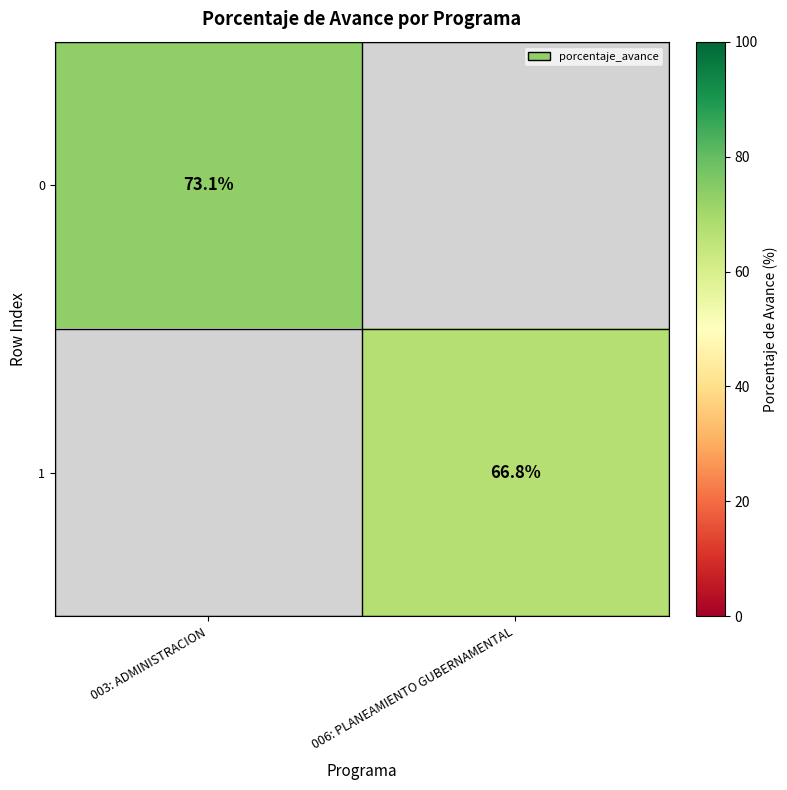

The value of 0 at 003: ADMINISTRACION is 73.1. True or false?

True